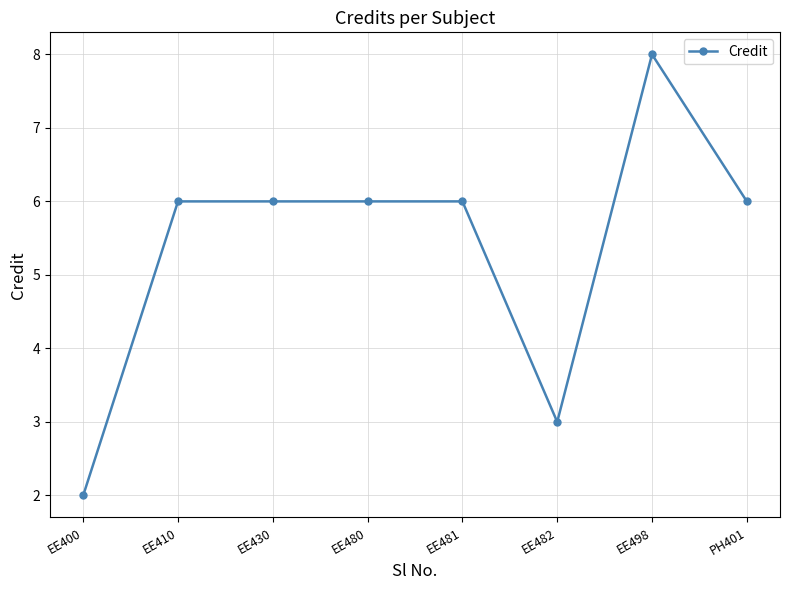

What is the difference between the maximum and minimum values?

6